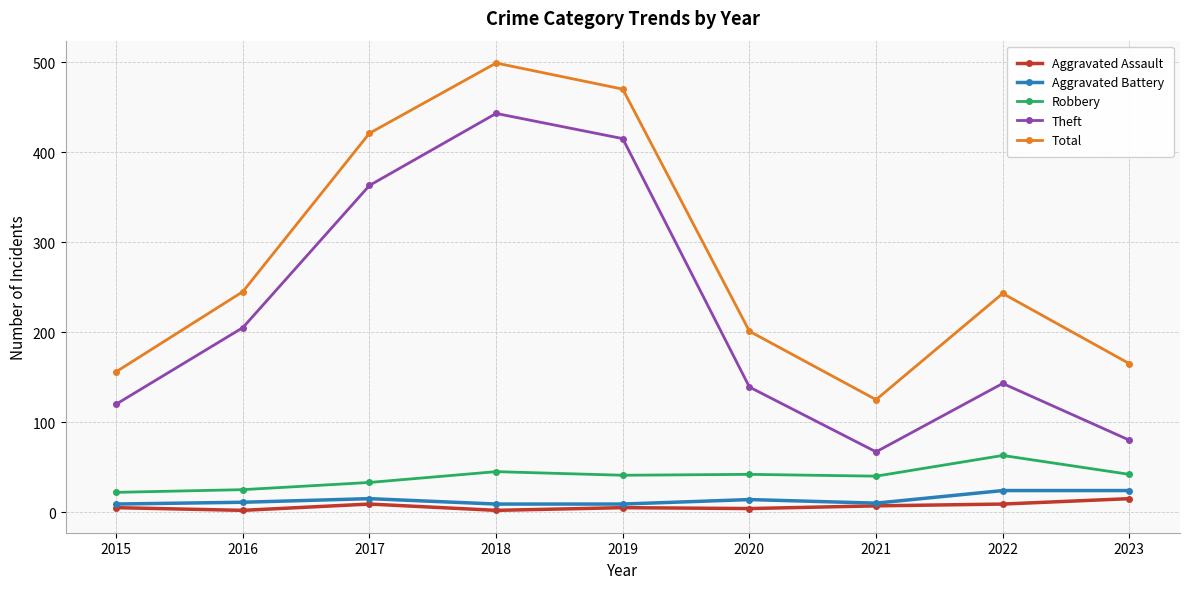

Read the Robbery value at 2015, to the nearest 5.

20